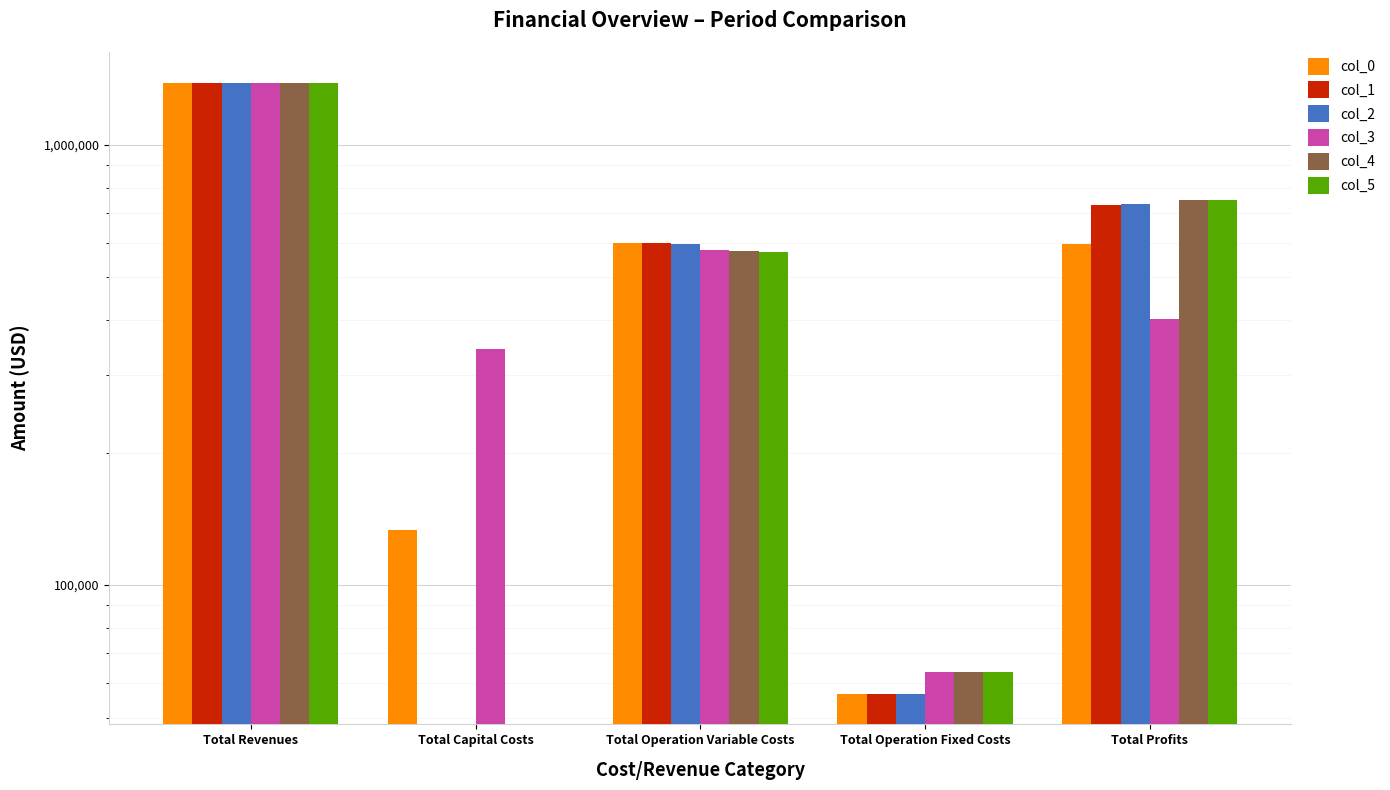

Reading left to right, list all the values displayed in this chart.

col_0: Total Revenues=1384555.6	Total Capital Costs=133056.0	Total Operation Variable Costs=599542.6	Total Operation Fixed Costs=56610.0	Total Profits=595346.9
col_1: Total Revenues=1384555.6	Total Capital Costs=0.0	Total Operation Variable Costs=597481.2	Total Operation Fixed Costs=56610.0	Total Profits=730464.3
col_2: Total Revenues=1384555.6	Total Capital Costs=0.0	Total Operation Variable Costs=595417.0	Total Operation Fixed Costs=56610.0	Total Profits=732528.6
col_3: Total Revenues=1385314.7	Total Capital Costs=343712.0	Total Operation Variable Costs=575601.1	Total Operation Fixed Costs=63411.3	Total Profits=402590.3
col_4: Total Revenues=1385314.7	Total Capital Costs=0.0	Total Operation Variable Costs=573658.2	Total Operation Fixed Costs=63411.3	Total Profits=748245.2
col_5: Total Revenues=1385314.7	Total Capital Costs=0.0	Total Operation Variable Costs=571712.6	Total Operation Fixed Costs=63411.3	Total Profits=750190.8